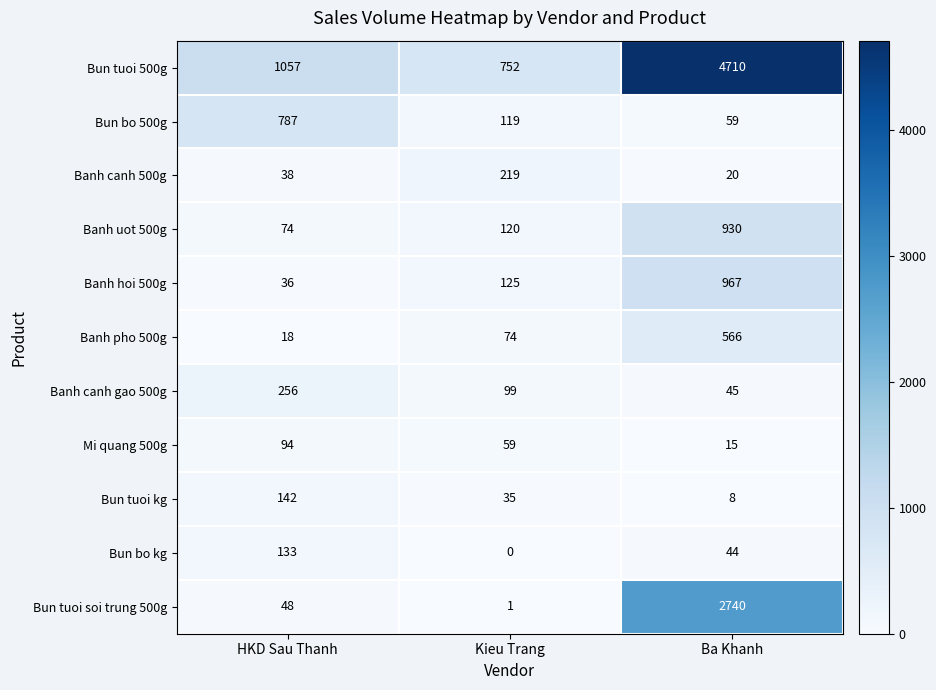

How many categories are shown in the chart?

3